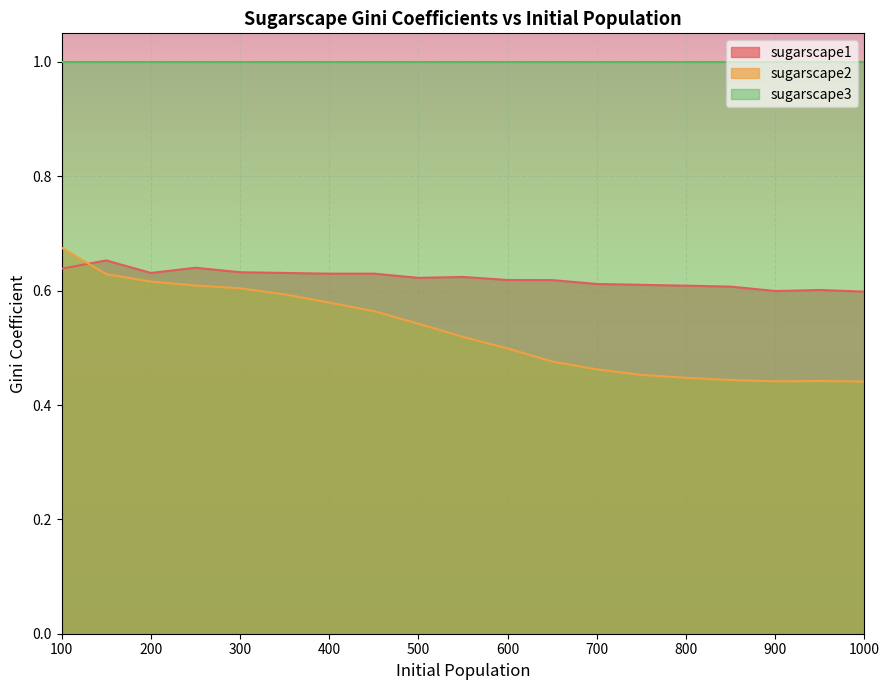

Between which two adjacent categories do sugarscape1 and sugarscape2 first intersect?

100 and 150